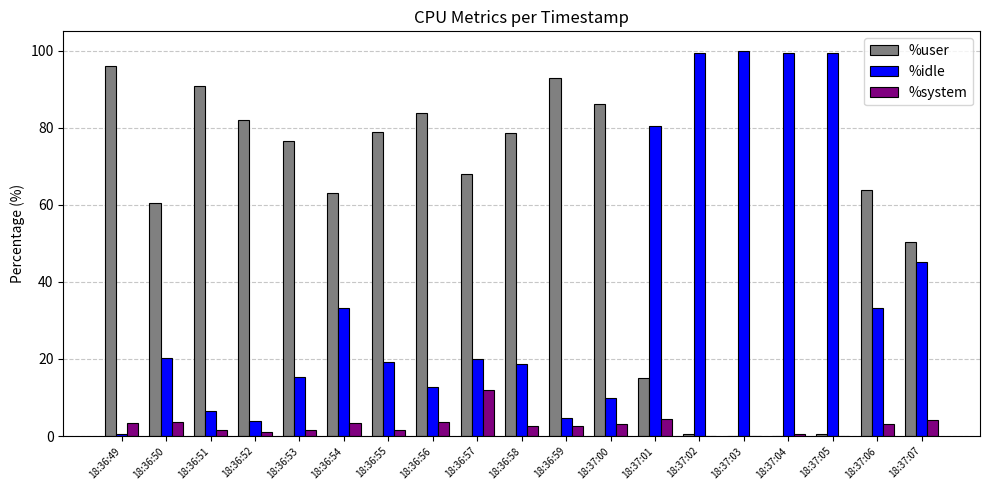

Does the chart contain stacked bars?

No